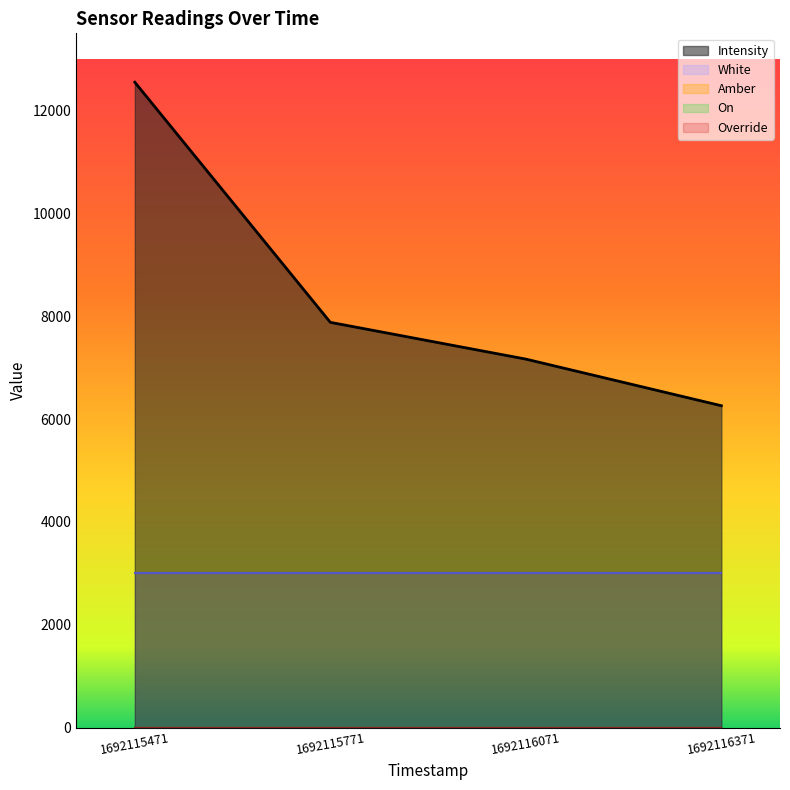

True or false: White and Override intersect in this chart.

False